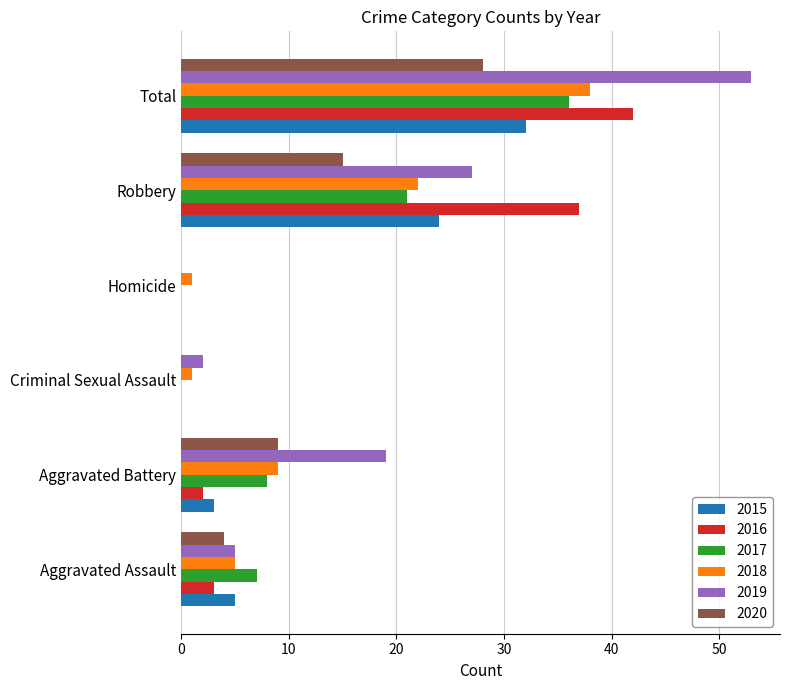

What is the sum of all 2015 values?

64